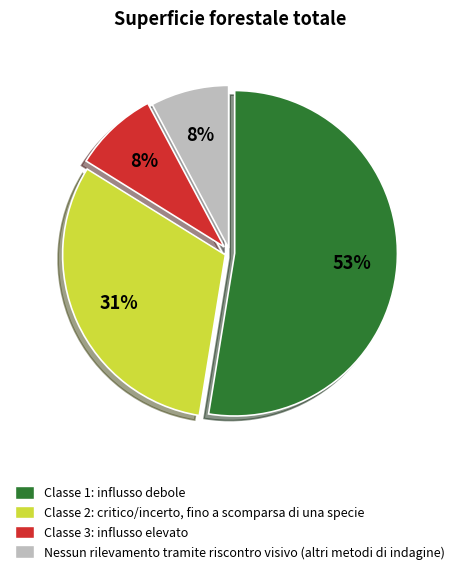

Which has a higher value, Nessun rilevamento tramite riscontro visivo (altri metodi di indagine) or Classe 2: critico/incerto, fino a scomparsa di una specie?

Classe 2: critico/incerto, fino a scomparsa di una specie